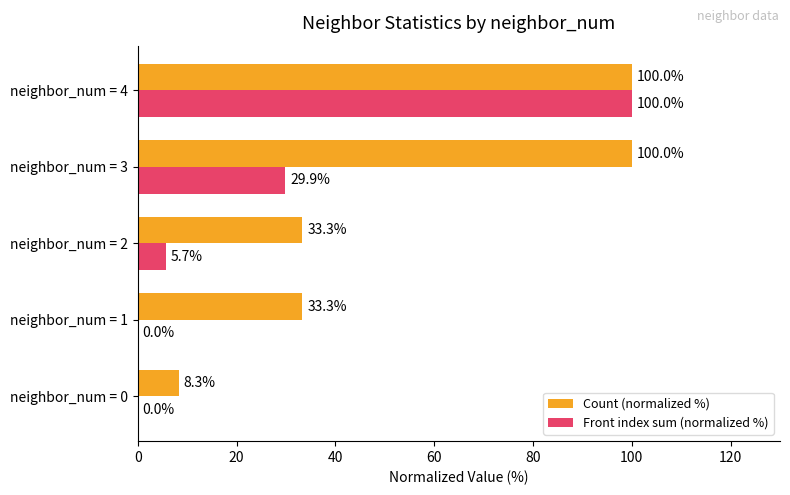

How many data points in Count (normalized %) are above 33?

4